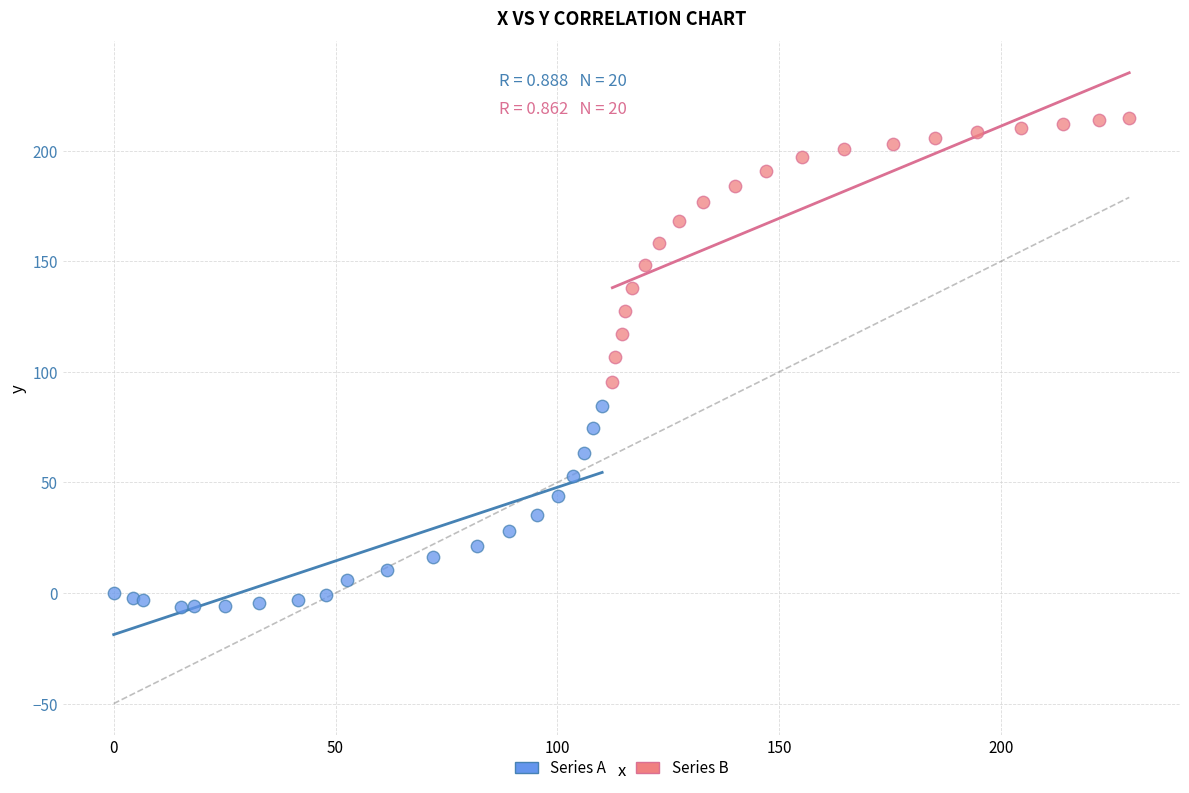

Which series reaches the minimum Y coordinate?

Series A